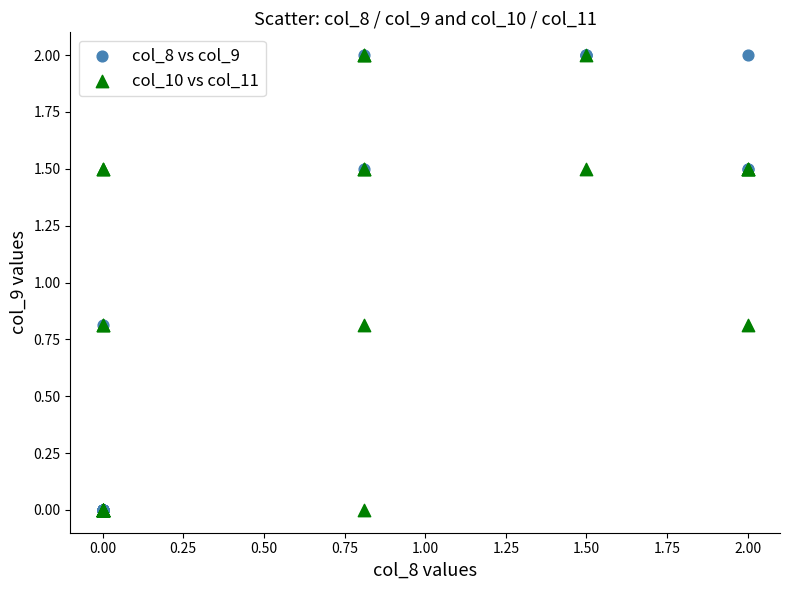

What are all the series names shown in the legend?

col_8 vs col_9, col_10 vs col_11